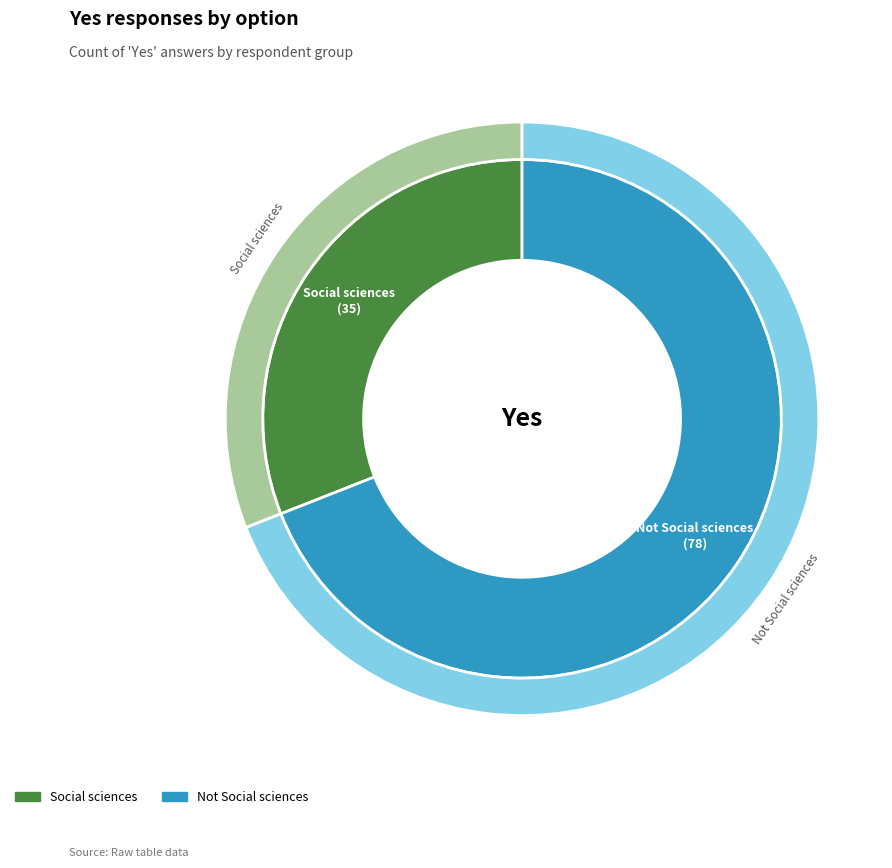

What is the majority slice?

Not Social sciences